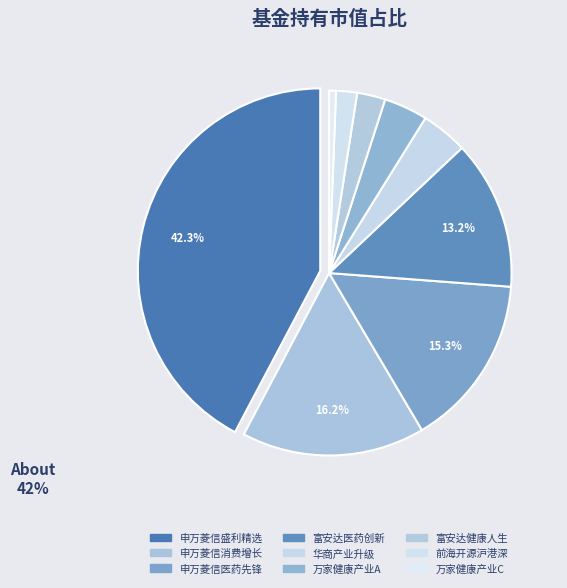

Rank the categories by value from lowest to highest.

万家健康产业混合C, 前海开源沪港深智慧生活优选灵活配置混合, 富安达健康人生灵活配置混合, 万家健康产业混合A, 华商产业升级混合, 富安达医药创新混合, 申万菱信医药先锋股票, 申万菱信消费增长混合, 申万菱信盛利精选混合